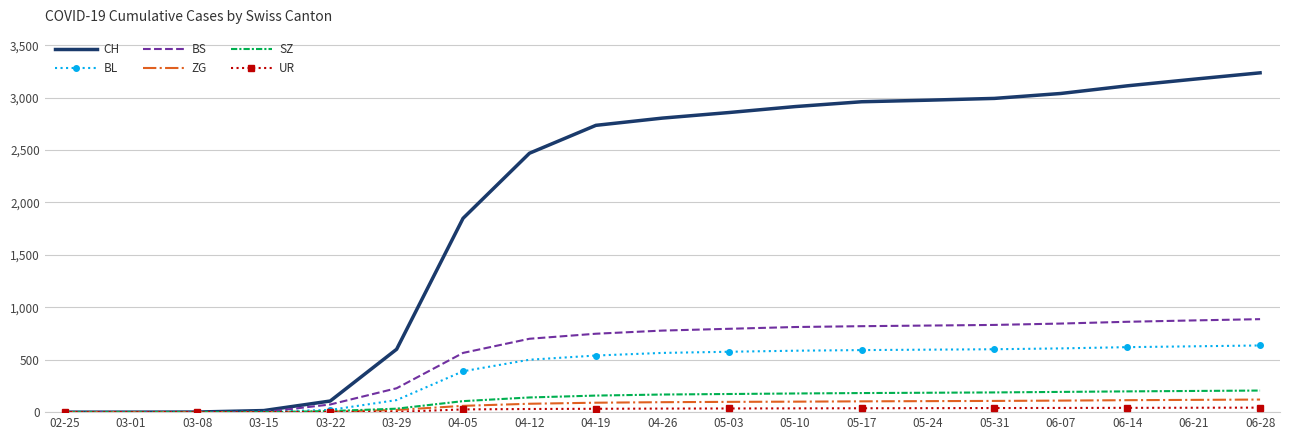

Is it true that BS equals 832 at 05-31?

True